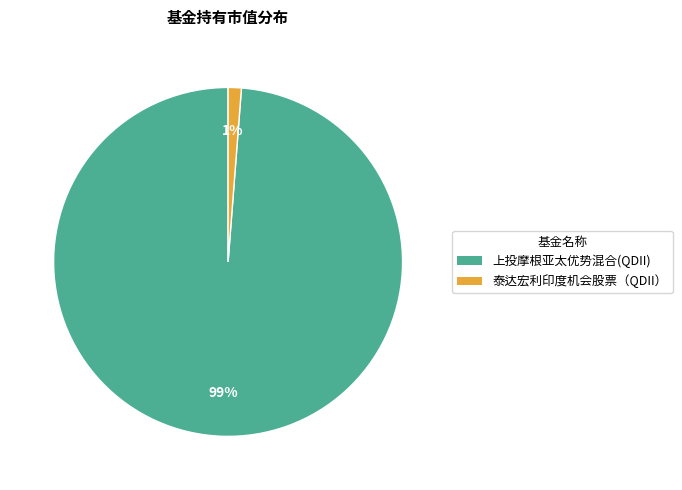

Is 泰达宏利印度机会股票（QDII） the majority of the pie?

No